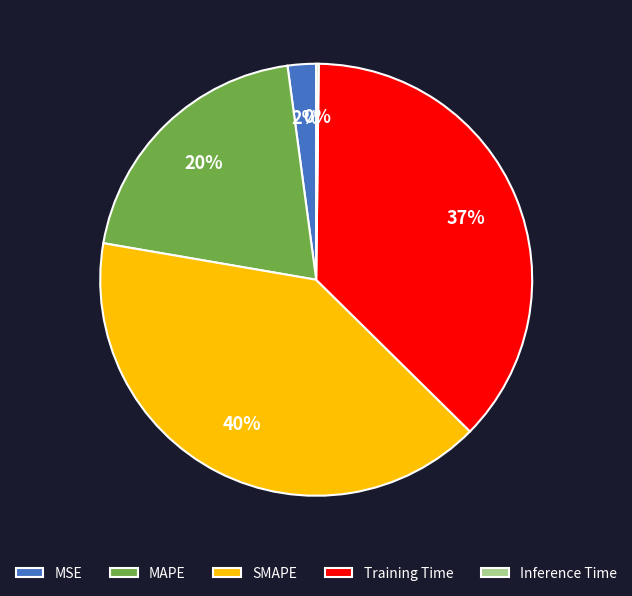

To the nearest percent, what percentage of the pie is MAPE?

20%